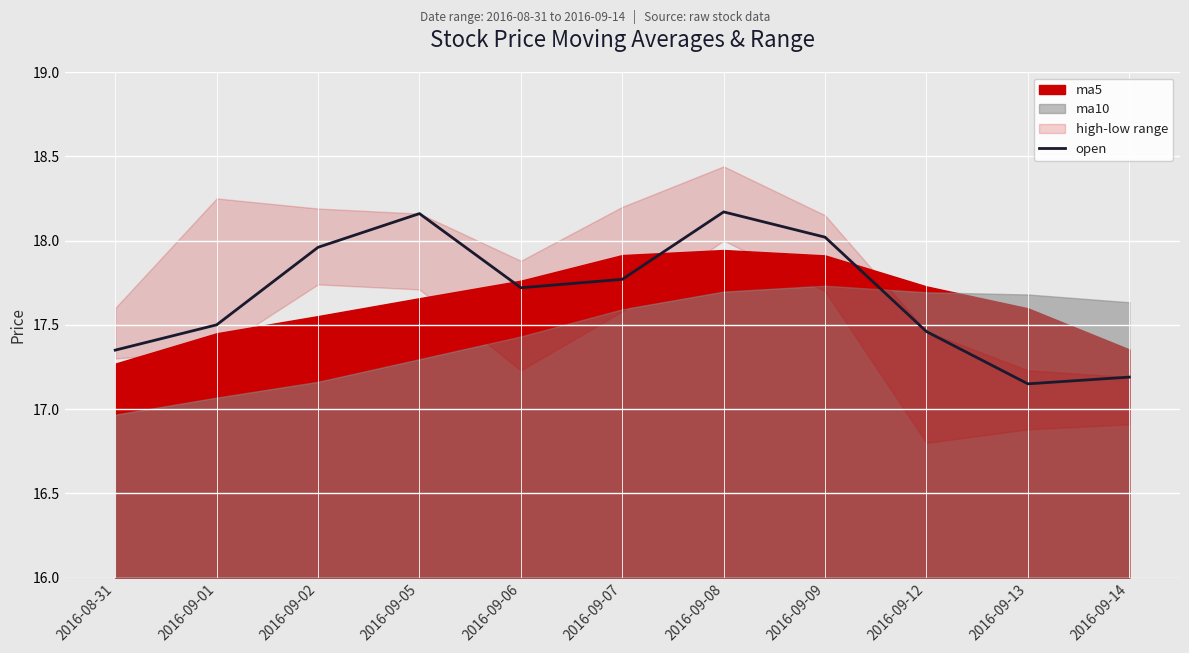

Which category has the highest value across all series?

2016-09-08